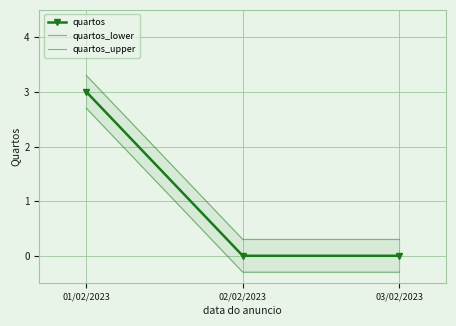

Reading left to right, transcribe all the data shown in this chart.

quartos: 3.0	0.0	0.0
quartos_lower: 2.7	-0.3	-0.3
quartos_upper: 3.3	0.3	0.3